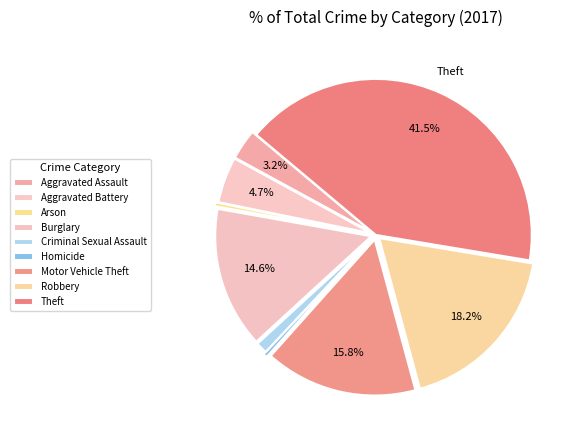

Which has a higher value, Motor Vehicle Theft or Arson?

Motor Vehicle Theft